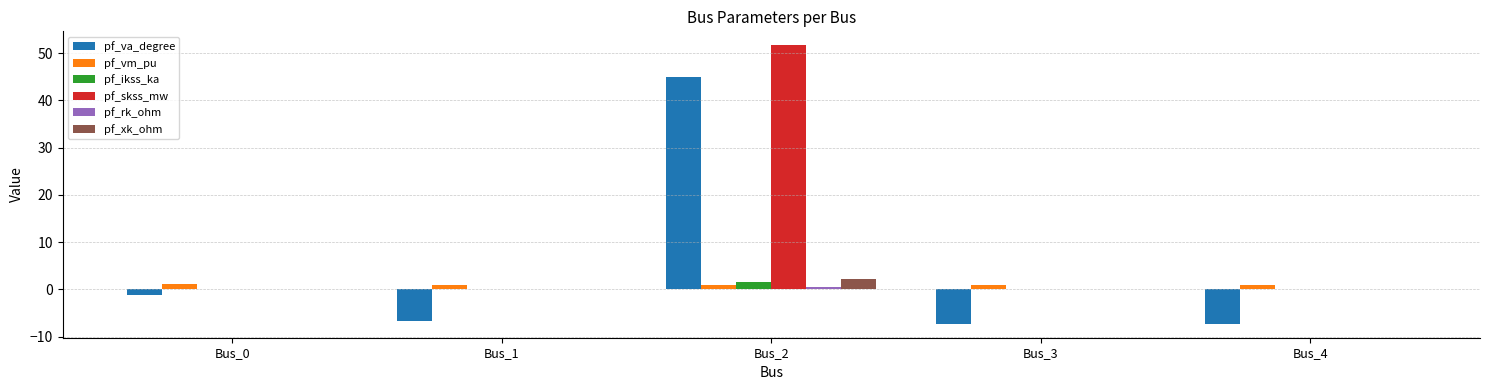

Which series changed the most between Bus_1 and Bus_2?

pf_va_degree